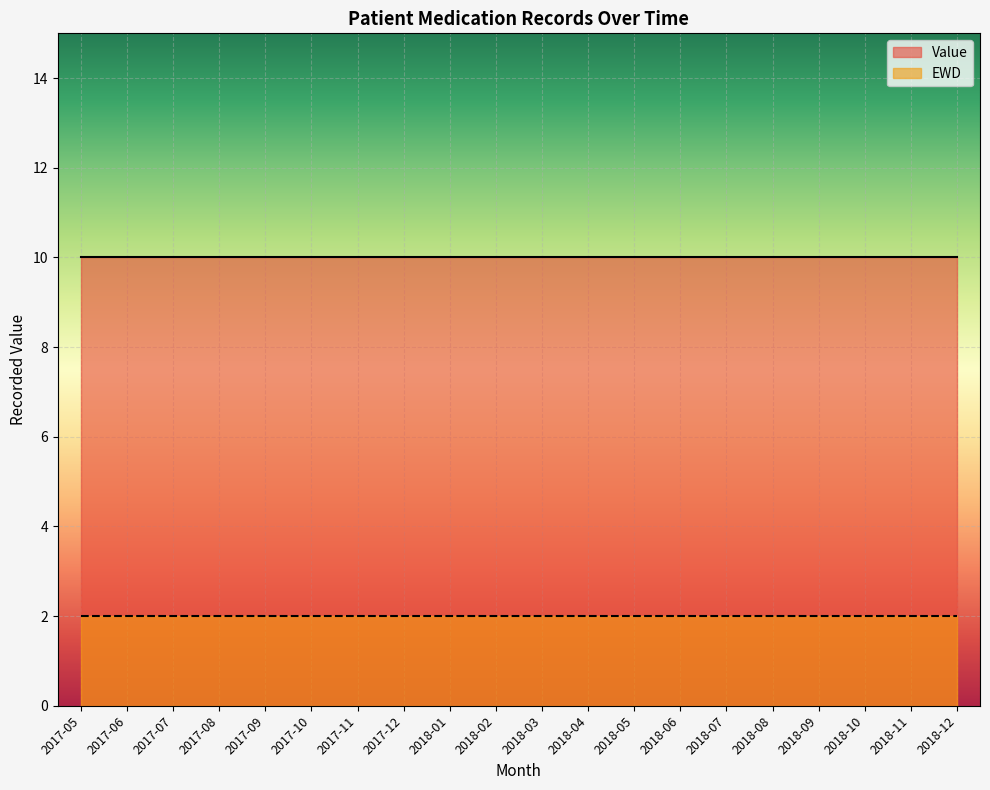

What is the label of the 3rd point from the right?

2018-10